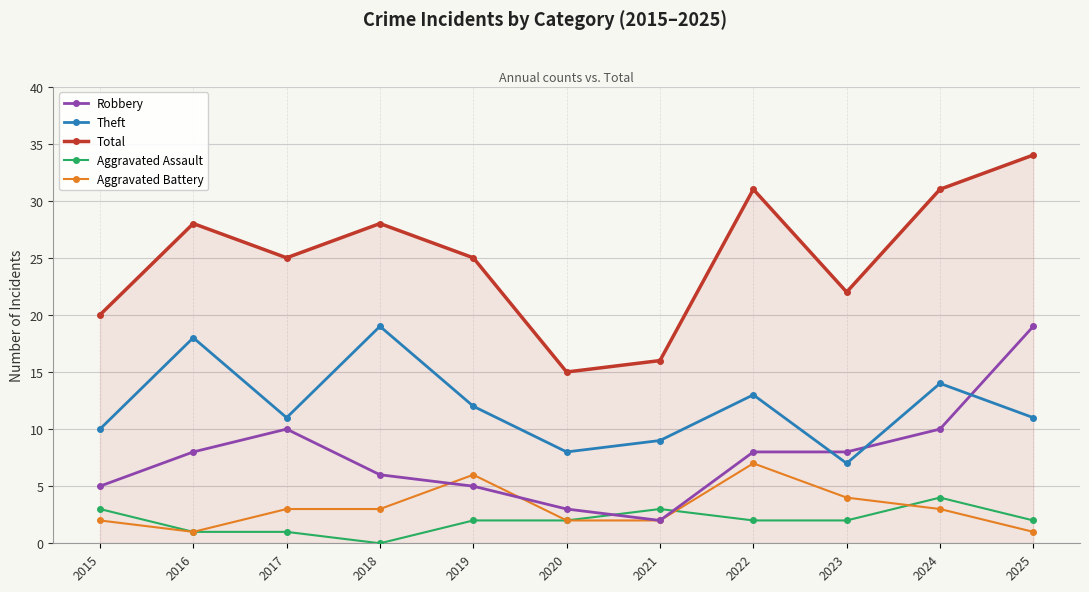

What is the value of the Theft point at the 3rd from the left?

11